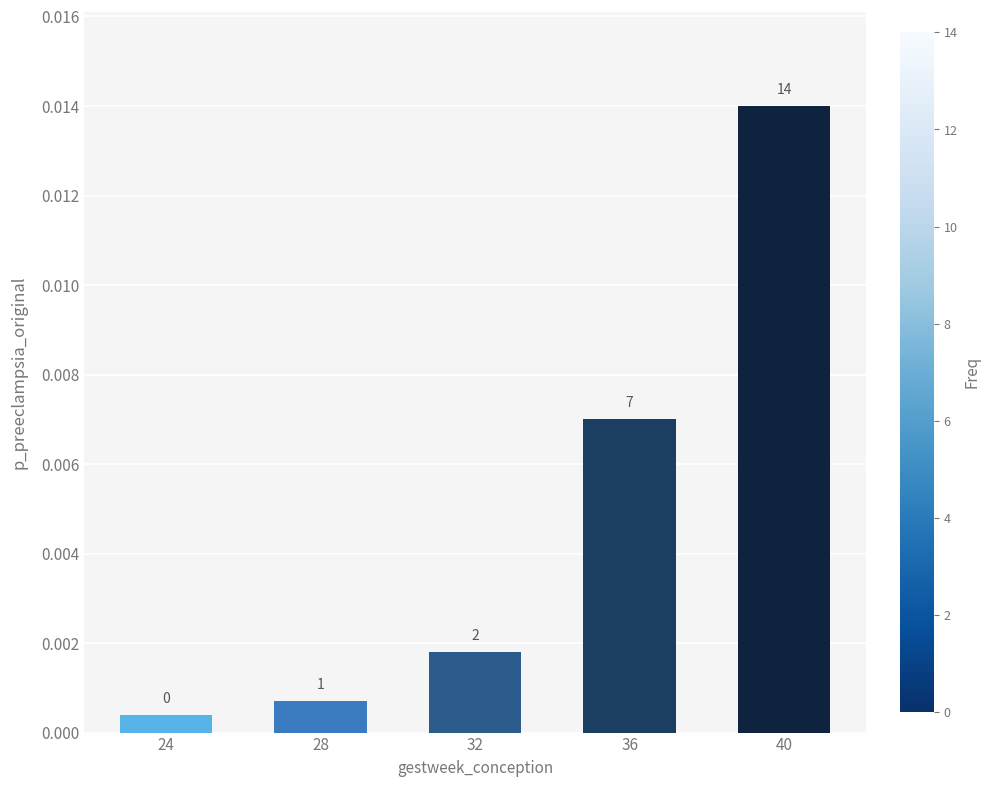

Does the chart contain any negative values?

No